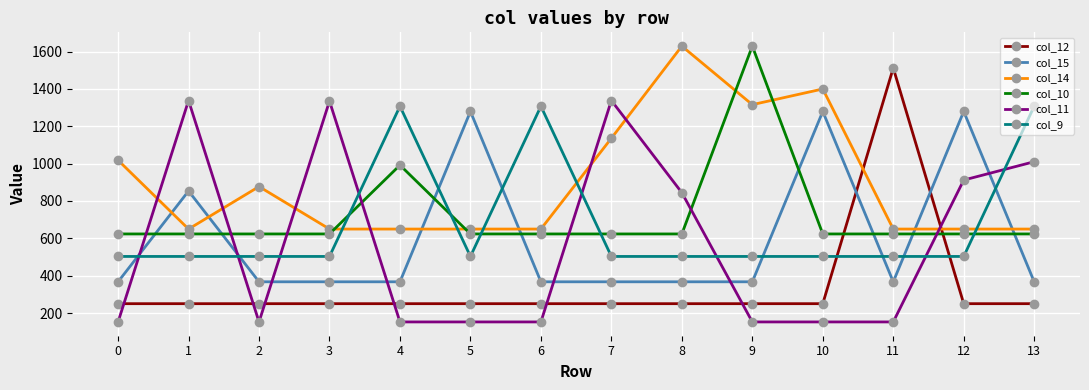

Which series has the largest range (max minus min)?

col_12